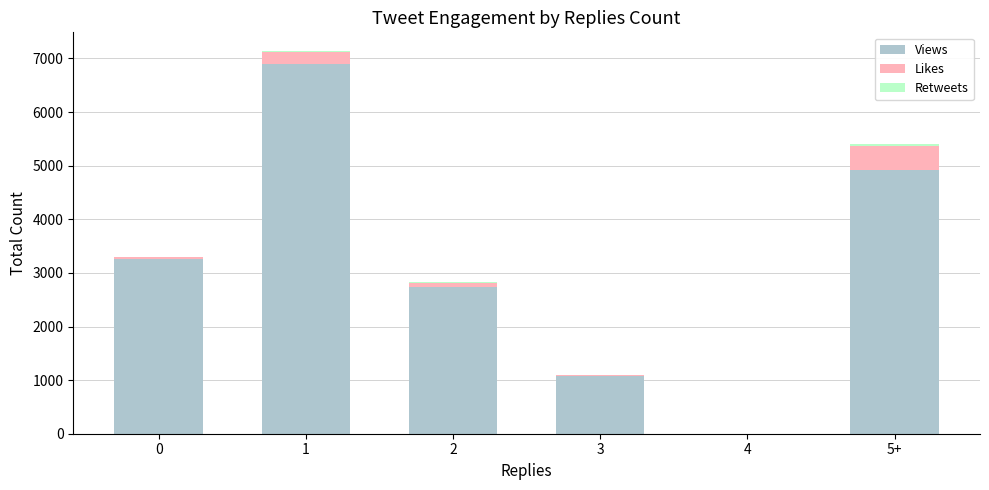

Are the bars horizontal?

No